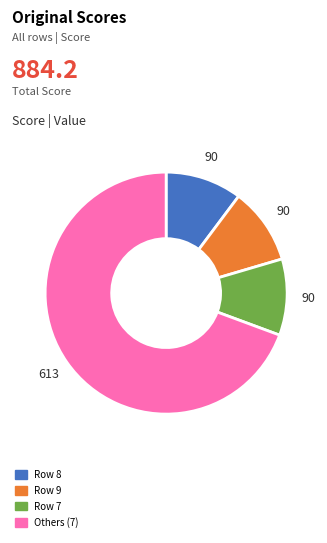

Combined, do Row 7 and Others (7) account for over 50%?

Yes